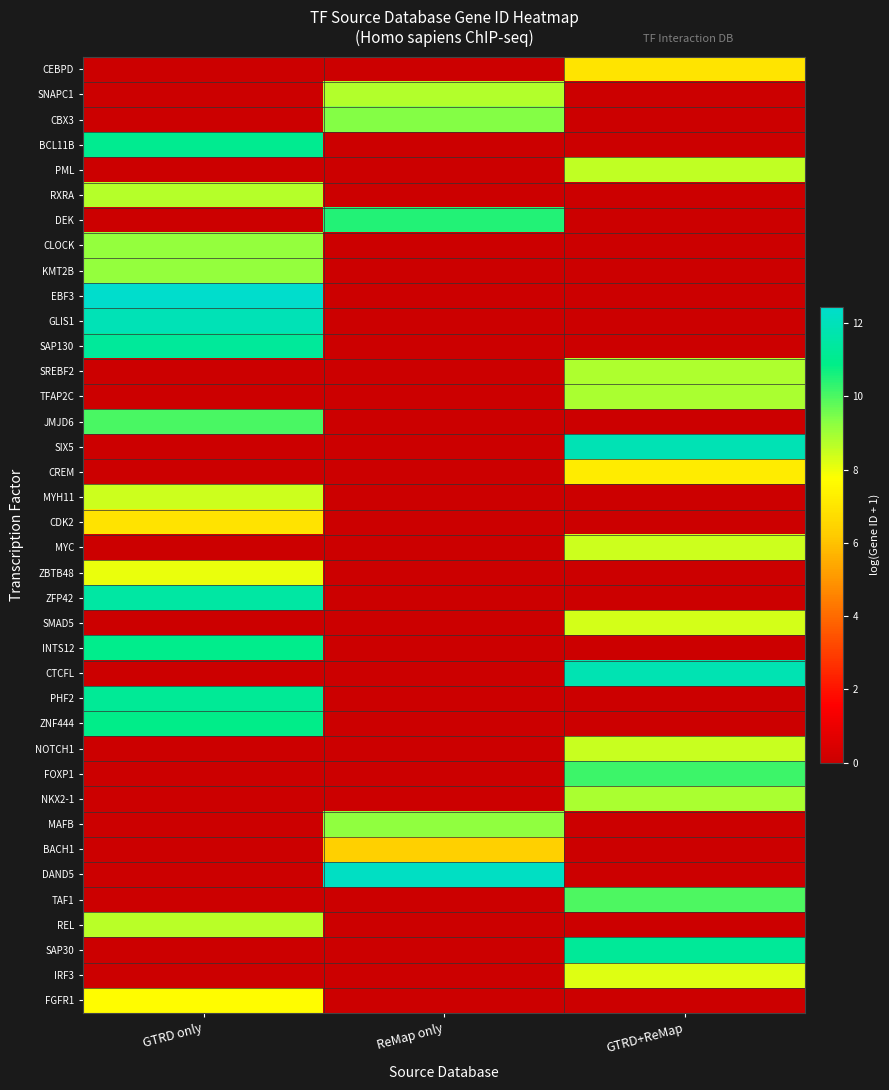

What is the total value across all series at GTRD only?

168.3